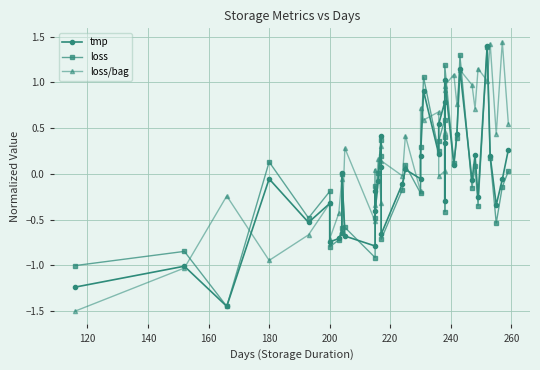

True or false: tmp and loss/bag cross at least once.

True